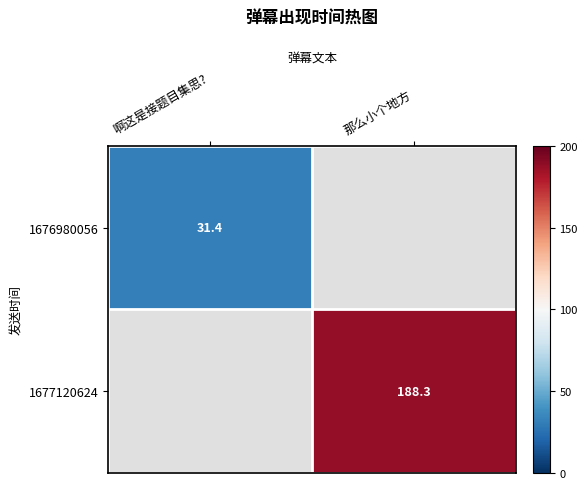

What is the smallest value displayed?

31.4